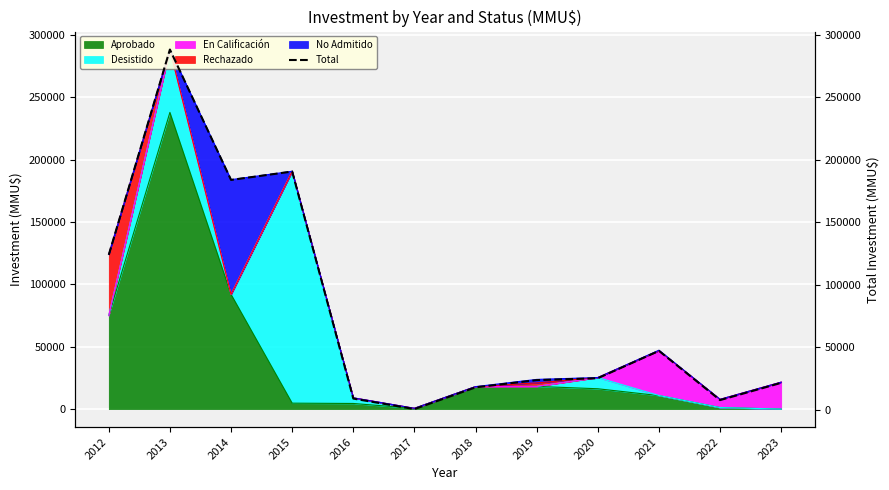

The value of Aprobado at 2023 is 96063. True or false?

False